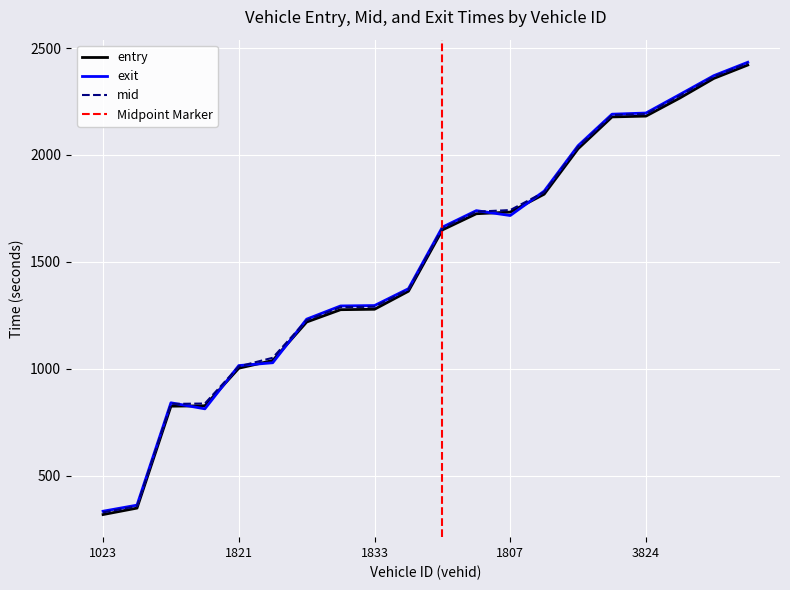

At 1819, list the series in order from smallest to largest.

entry, mid, exit